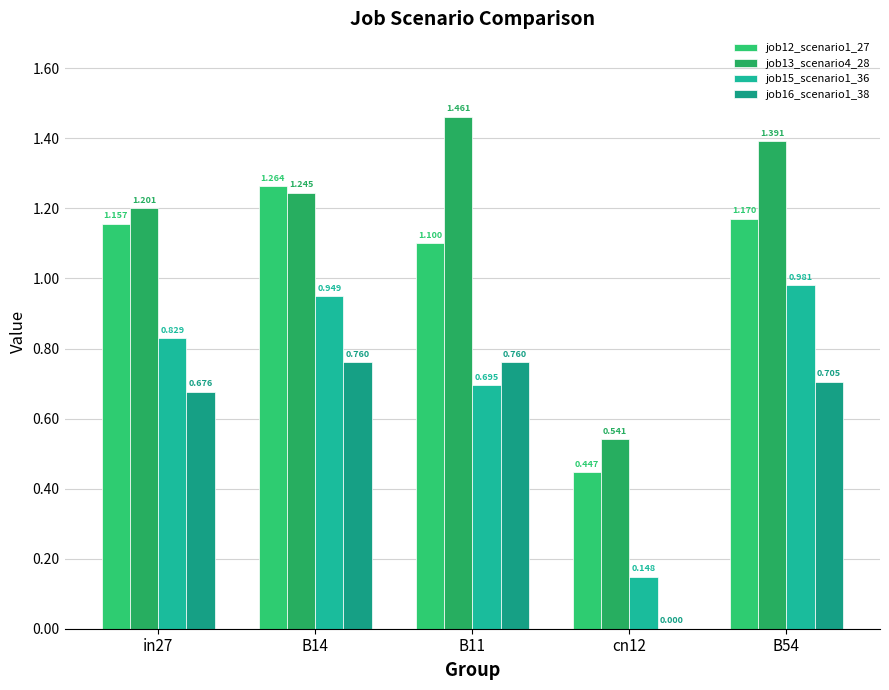

Which has a higher value, in27 or B14?

B14